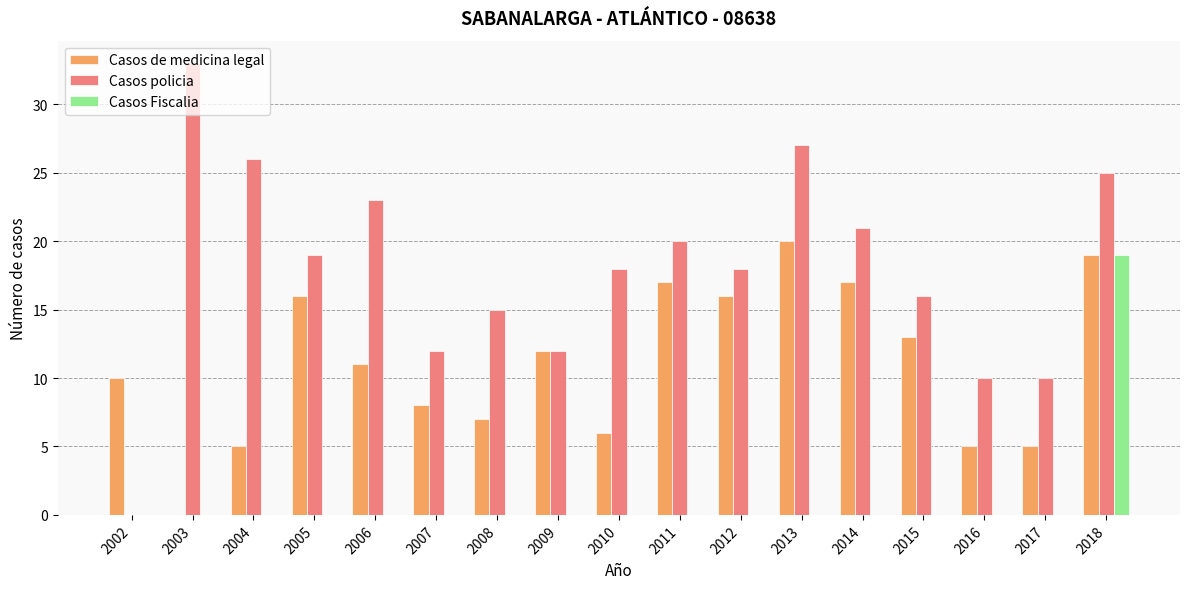

Which series has the largest total across all categories?

Casos policia